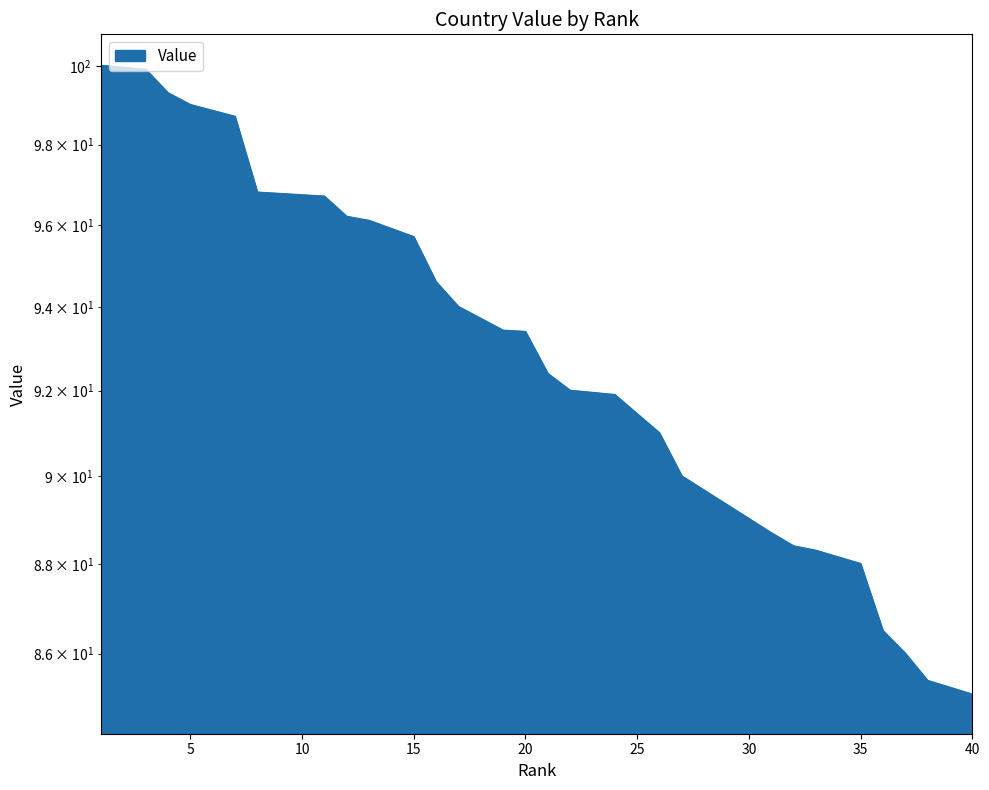

What is the difference between the second highest and minimum values?

14.9